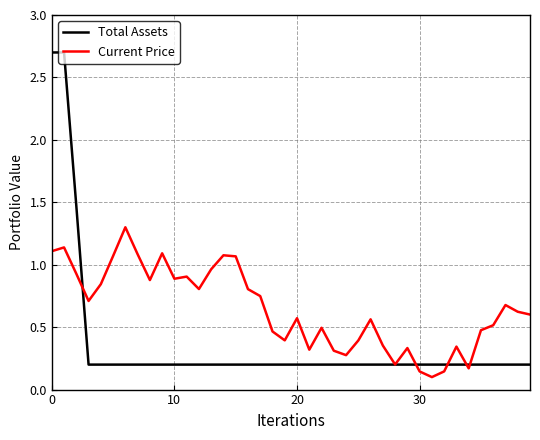

What is the sum of all Current Price values?

25.9